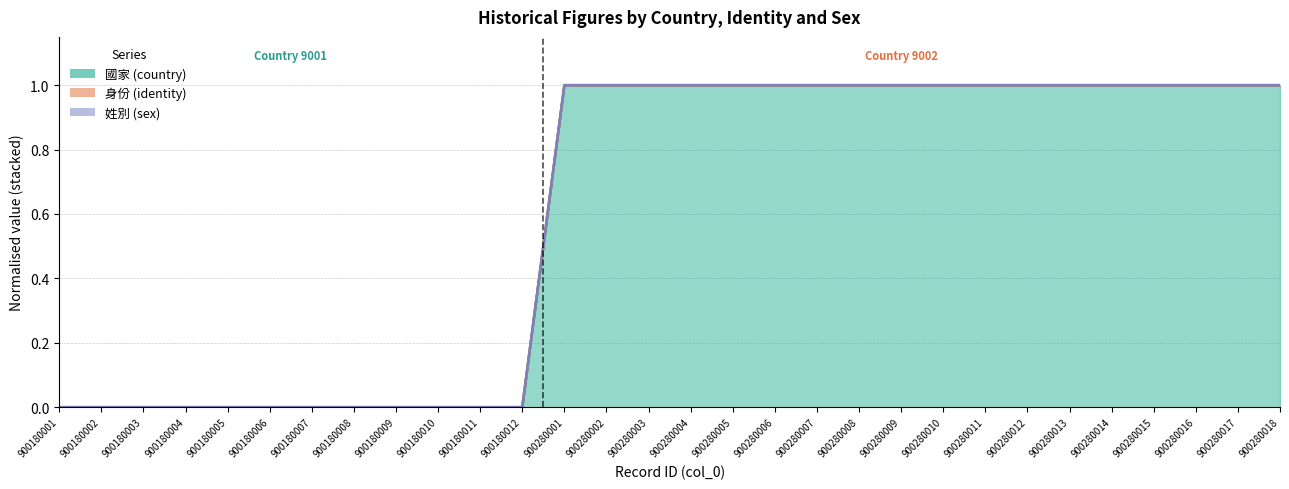

What is the difference between the second highest and minimum values in the 姓別 (sex) (line) series?

1.0